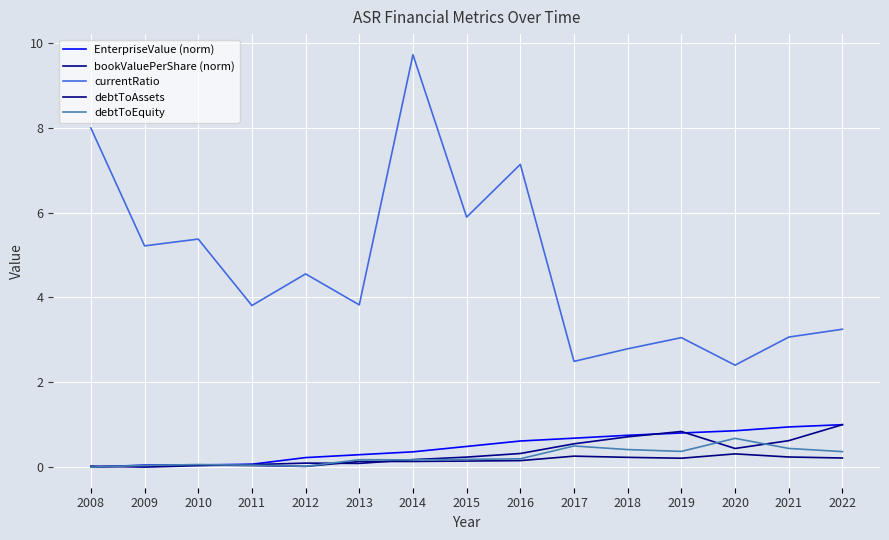

The currentRatio series shows 1.9 at 2021. True or false?

False